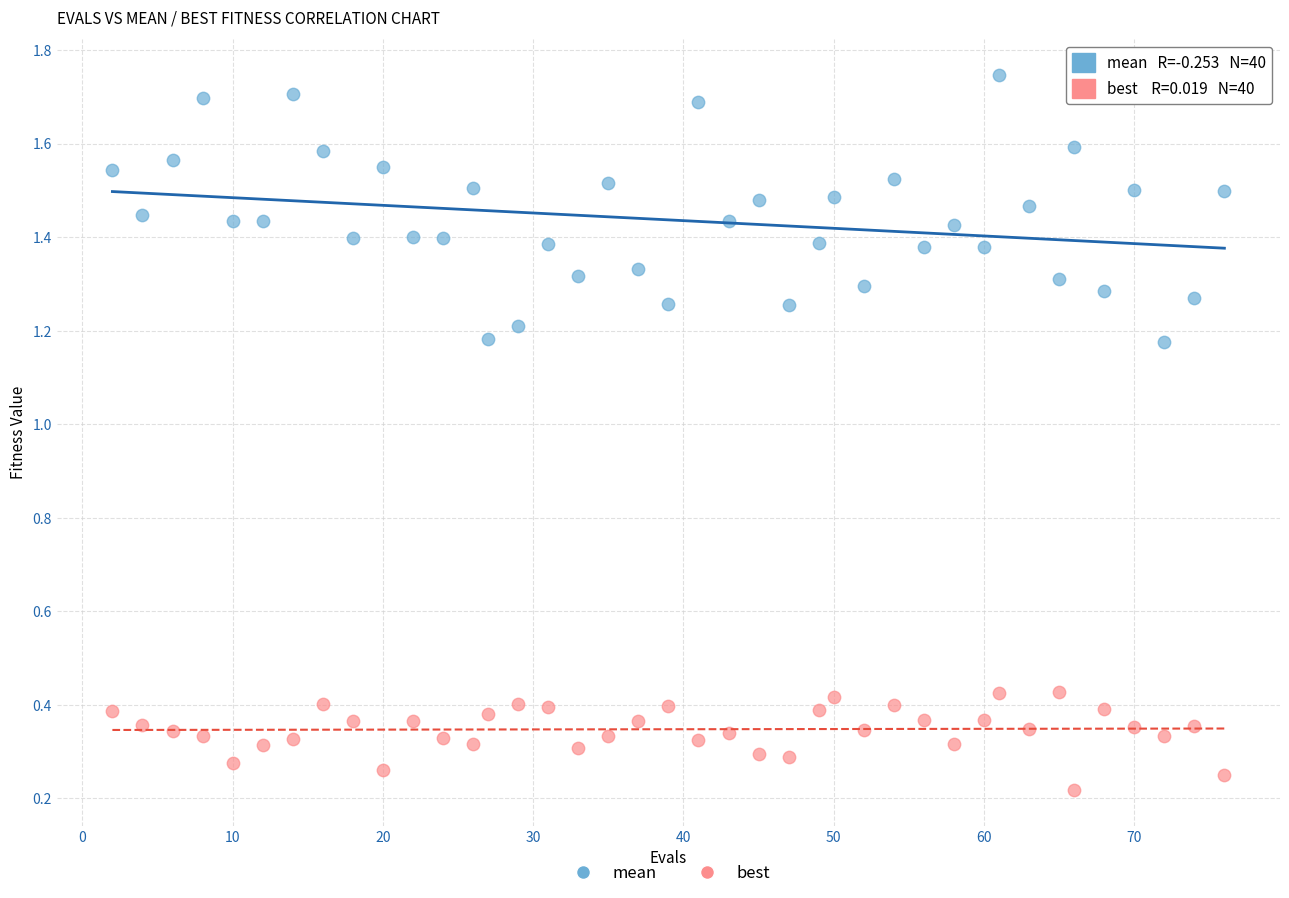

Across all data points, what is the range of X values (max minus min)?

74.0